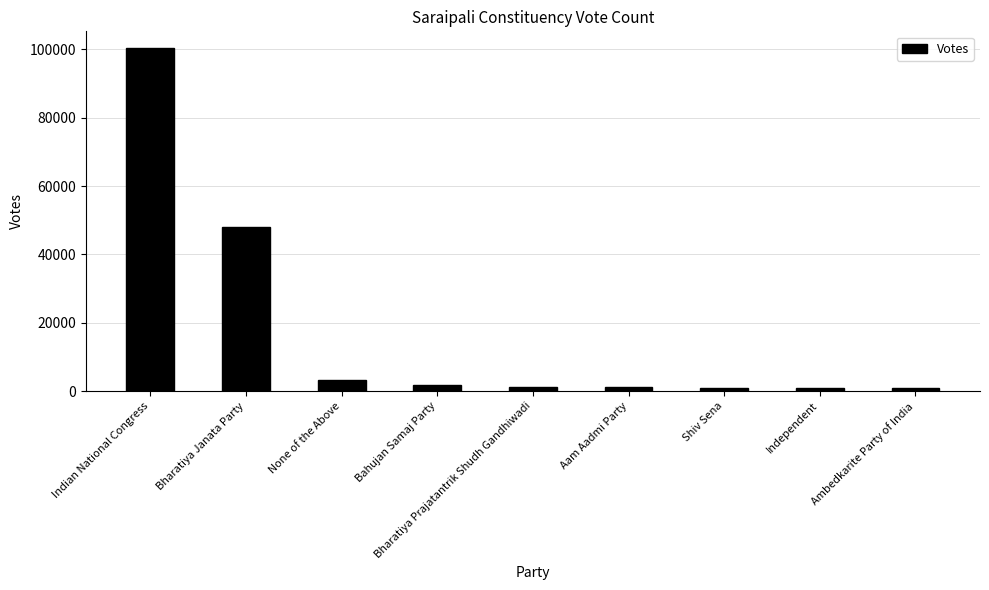

What is the difference between the maximum and minimum values?

99396